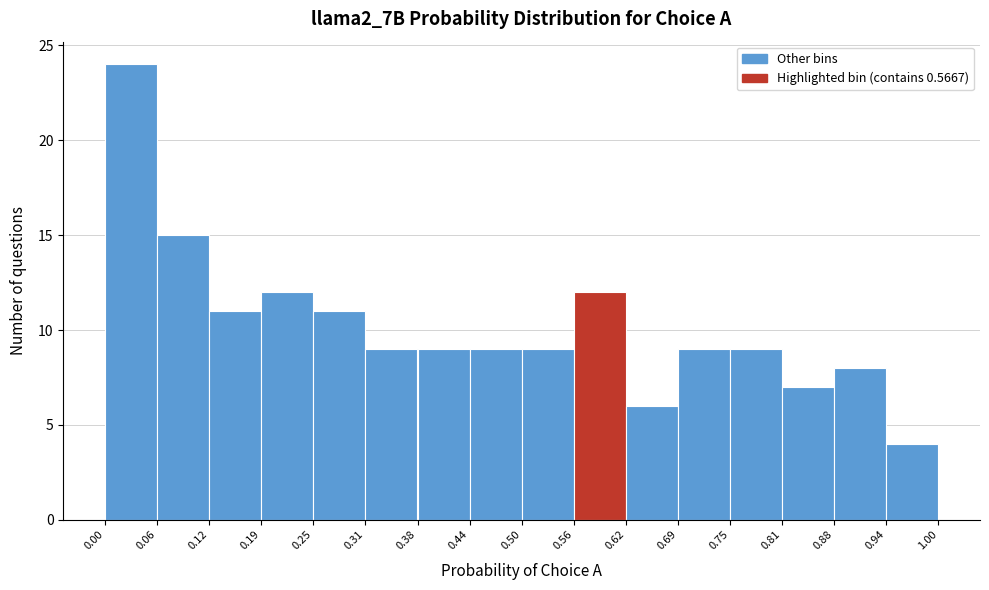

Reading left to right, transcribe this chart: for each bar, give the range it covers on the x-axis and its height. The values are not printed on the chart, so give them approximately, as read against the axis.

0.00 to 0.06: 24
0.06 to 0.12: 15
0.12 to 0.19: 11
0.19 to 0.25: 12
0.25 to 0.31: 11
0.31 to 0.38: 9
0.38 to 0.44: 9
0.44 to 0.50: 9
0.50 to 0.56: 9
0.56 to 0.62: 12
0.62 to 0.69: 6
0.69 to 0.75: 9
0.75 to 0.81: 9
0.81 to 0.88: 7
0.88 to 0.94: 8
0.94 to 1.00: 4